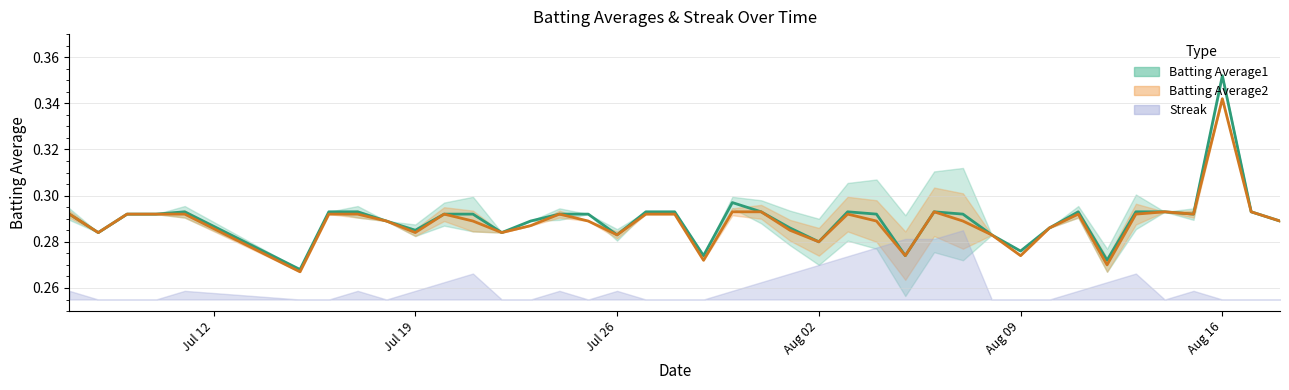

At how many categories does at least one series exceed 0?

40